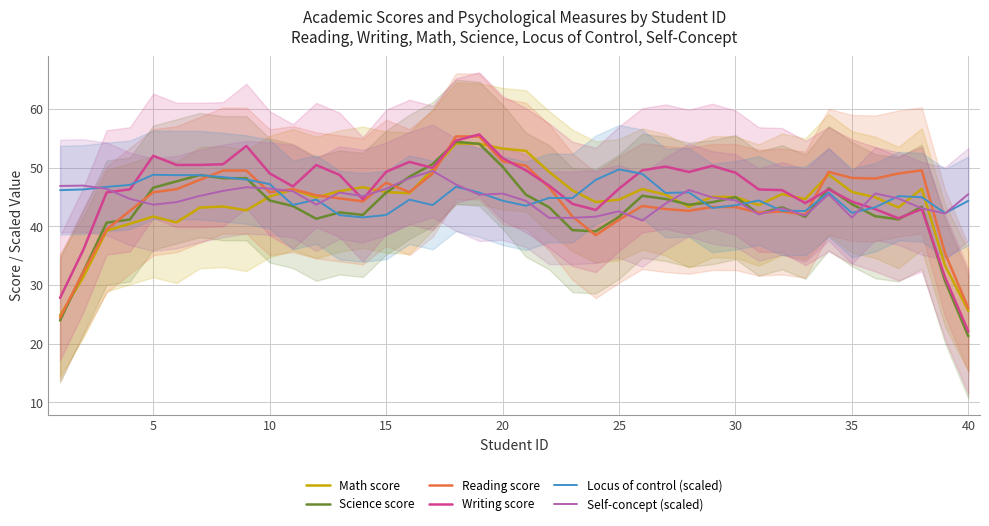

Reading right to left, transcribe all the data shown in this chart.

math: 25.6	33.3	46.4	43.2	44.9	45.9	48.8	44.6	45.5	43.6	45.0	45.0	43.3	45.4	46.4	44.5	44.1	46.1	49.3	52.9	53.2	54.1	54.1	49.7	45.6	45.8	46.7	46.0	44.9	46.3	45.1	42.7	43.4	43.2	40.7	41.7	40.4	39.2	31.3	24.8
sci: 21.2	30.7	43.3	41.2	41.7	43.8	46.5	41.6	43.2	42.2	45.0	44.1	43.7	44.7	45.2	41.6	39.1	39.3	43.2	45.4	50.2	54.1	54.4	50.6	48.4	45.7	41.9	42.4	41.3	43.4	44.4	48.2	48.2	48.7	47.7	46.6	41.2	40.6	32.3	23.9
rdg: 26.0	35.4	49.5	49.0	48.1	48.2	49.3	42.0	42.5	42.3	43.3	43.3	42.6	42.9	43.5	41.1	38.5	41.7	46.6	50.3	51.1	55.3	55.3	49.0	45.8	47.4	44.2	44.8	45.3	46.3	45.8	49.5	49.5	47.9	46.3	45.8	42.6	39.5	32.2	24.4
wrtg: 22.1	31.3	42.9	41.4	42.9	44.2	46.3	44.0	46.2	46.3	49.1	50.3	49.3	50.2	49.5	46.4	42.8	43.8	46.9	49.5	51.6	55.7	54.6	49.9	51.0	49.3	44.6	48.8	50.4	46.8	49.0	53.7	50.6	50.5	50.5	52.0	46.3	45.8	36.0	27.8
locus: 44.3	42.2	45.0	45.1	43.2	42.3	45.8	42.6	42.6	44.4	43.6	43.1	45.8	45.7	48.9	49.7	47.9	44.8	44.8	43.5	44.4	45.7	46.7	43.6	44.5	41.9	41.5	41.9	44.6	43.6	47.2	48.0	48.4	48.7	48.7	48.8	47.1	46.7	46.3	46.2
concpt: 45.5	42.2	43.1	44.7	45.6	41.5	45.5	41.8	43.1	42.0	44.4	44.9	46.2	43.9	41.0	42.6	41.6	41.4	41.4	44.3	45.6	45.4	47.1	49.4	48.2	46.4	45.1	45.8	43.7	46.0	46.4	46.7	46.0	45.2	44.1	43.7	44.7	46.4	46.9	46.9